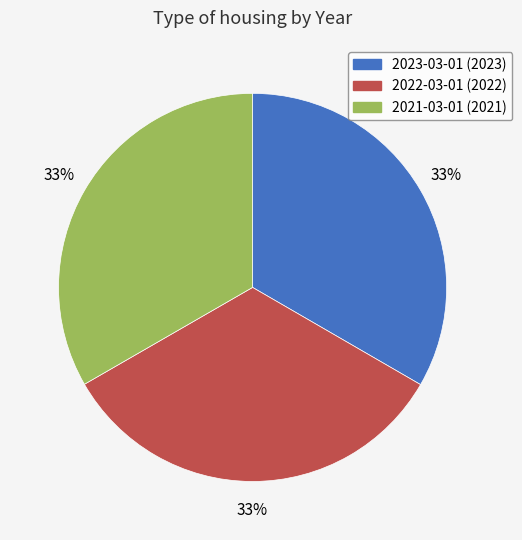

To the nearest percent, what is the combined percentage of 2021-03-01 and 2023-03-01?

67%